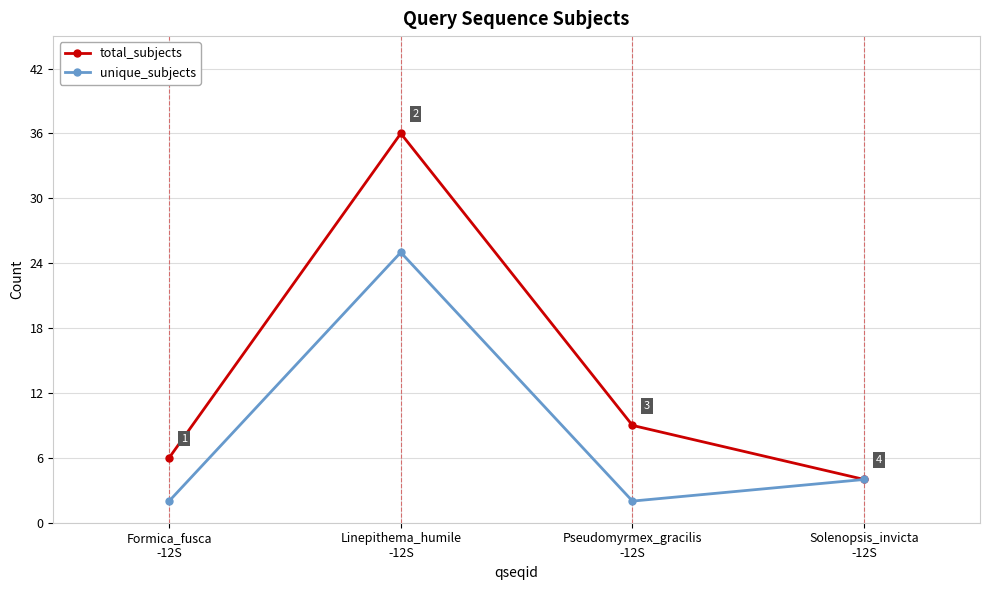

Reading left to right, transcribe all the data shown in this chart.

total_subjects: 6	36	9	4
unique_subjects: 2	25	2	4